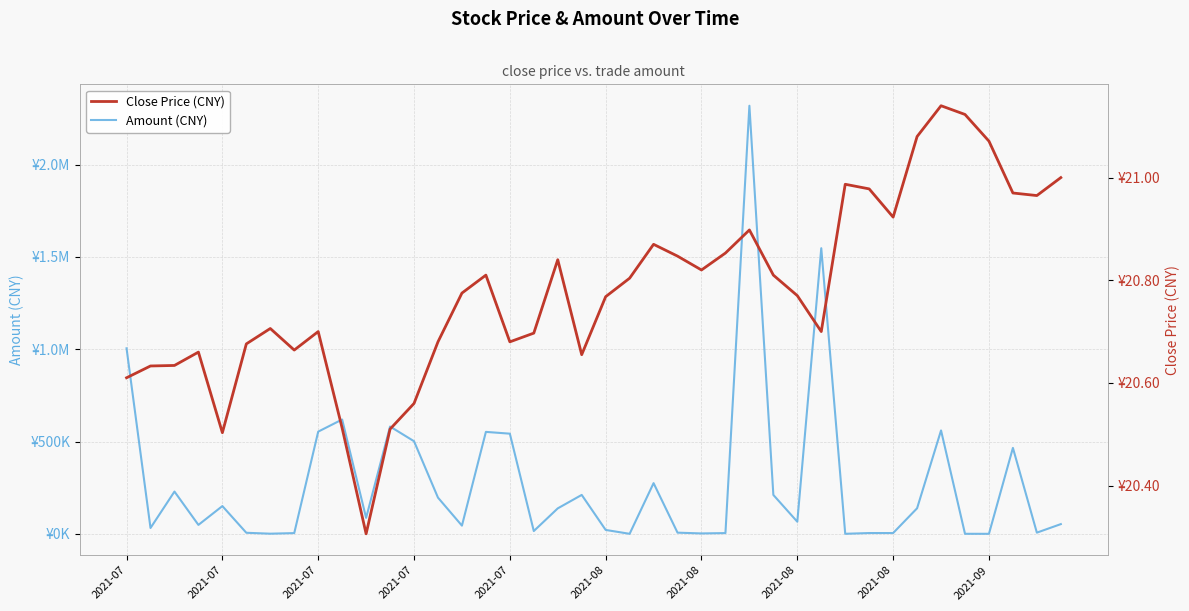

How many values in the Amount (CNY) series exceed 86435?

19